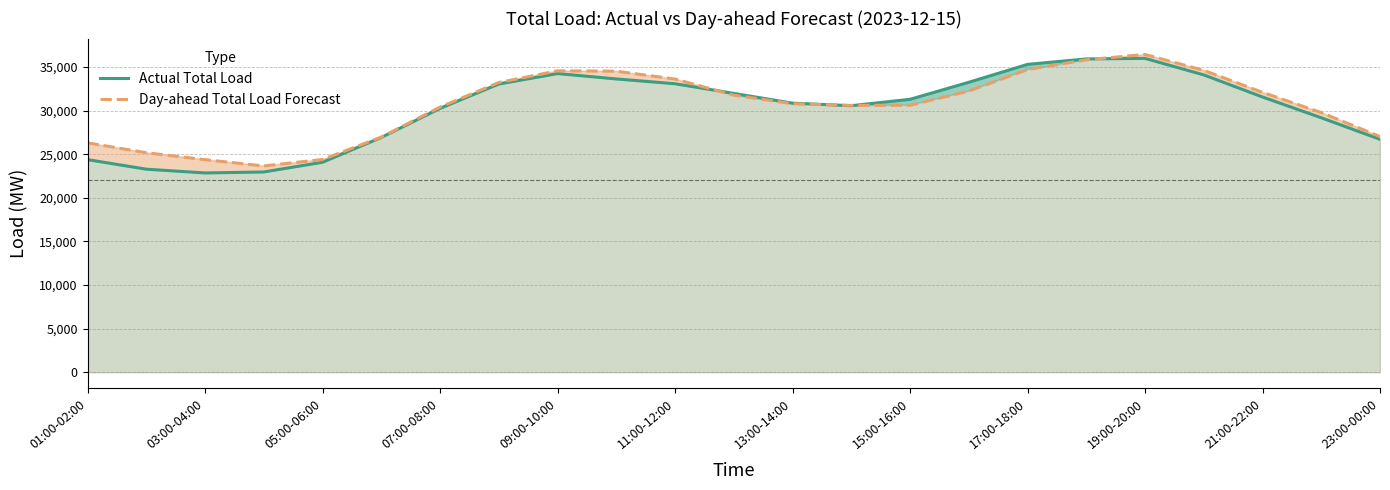

What is the spread (max minus min) of values at 19:00-20:00?

448